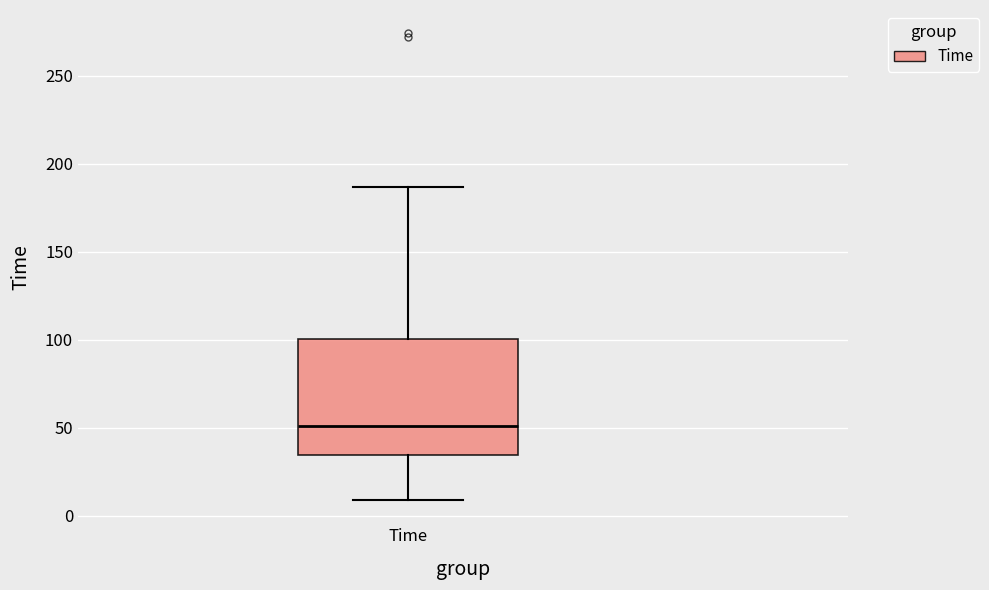

Where does the median line of the box for Time sit on the y-axis? The values are not printed on the chart, so give them approximately, as read against the axis.

50